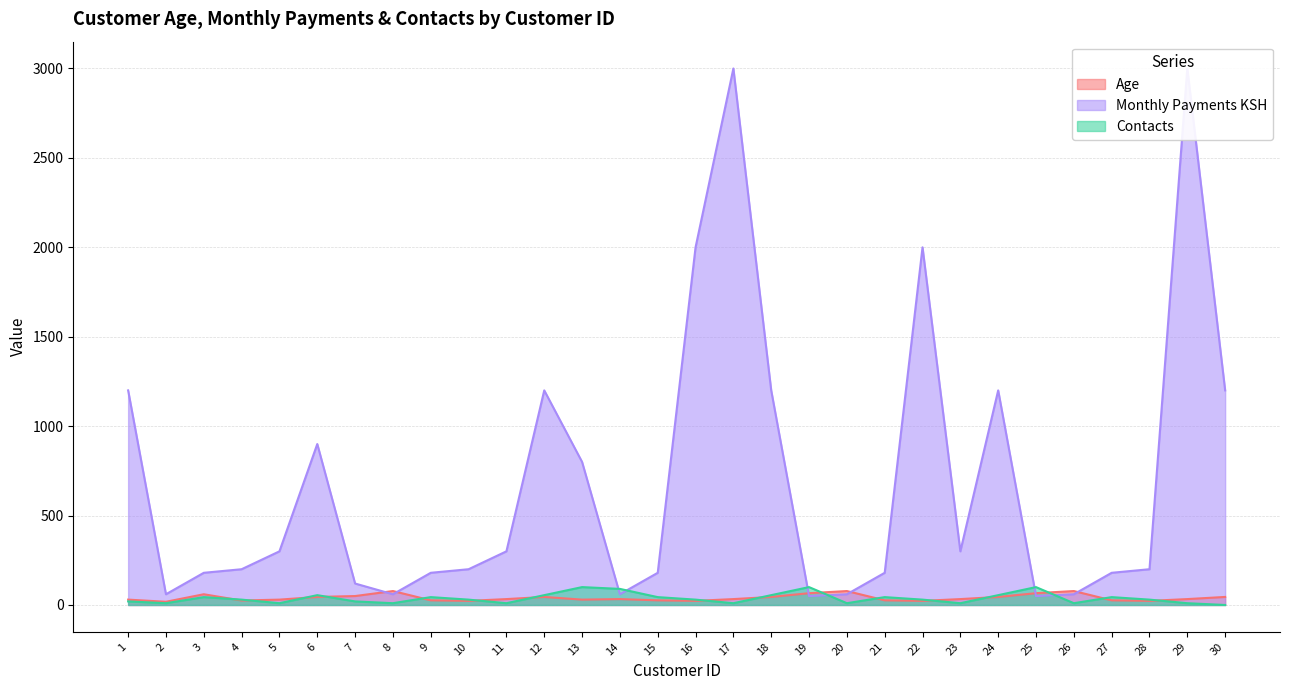

Does the chart have visible grid lines?

Yes